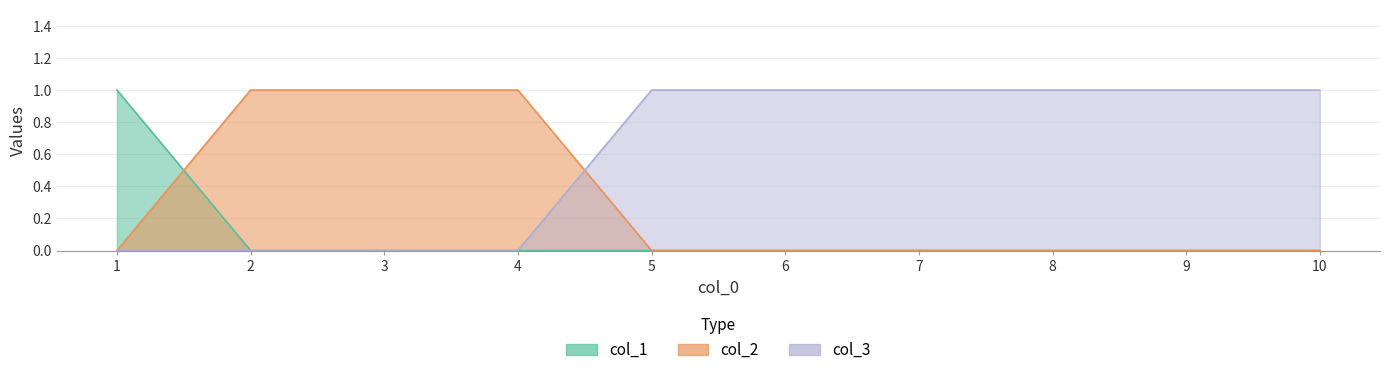

At which label does col_2 reach its peak?

2